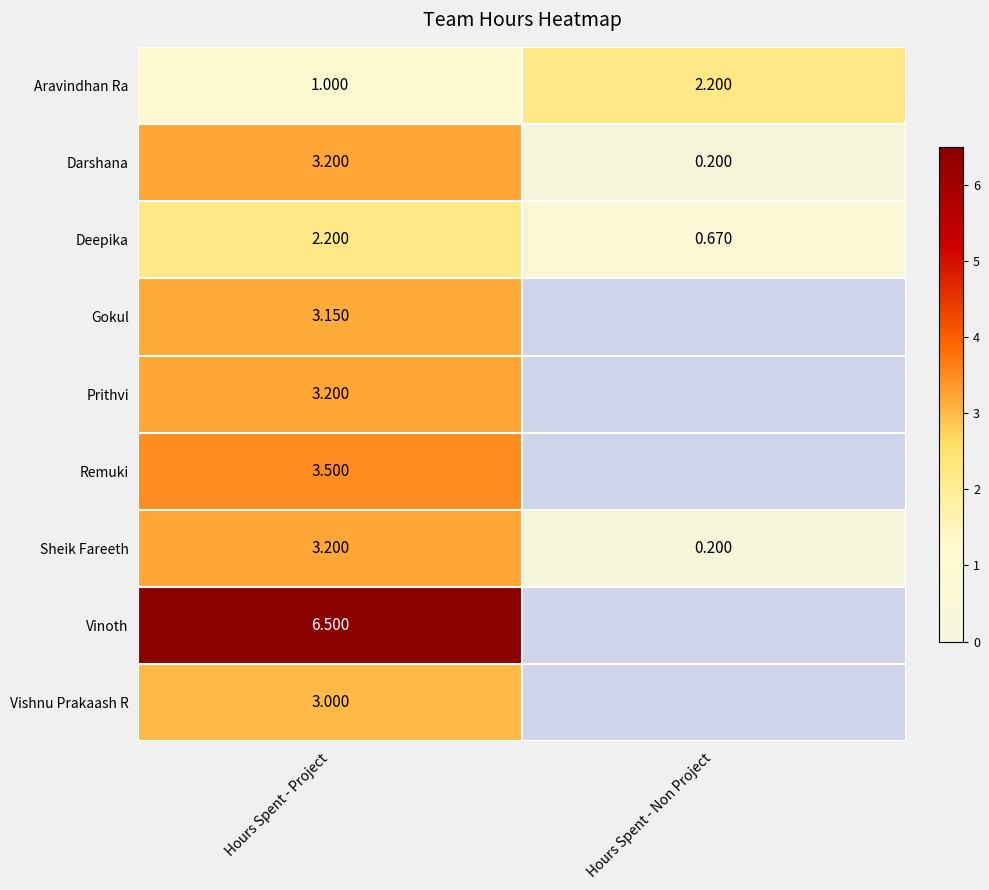

Is it true that Darshana equals 0.2 at Hours Spent - Non Project?

True